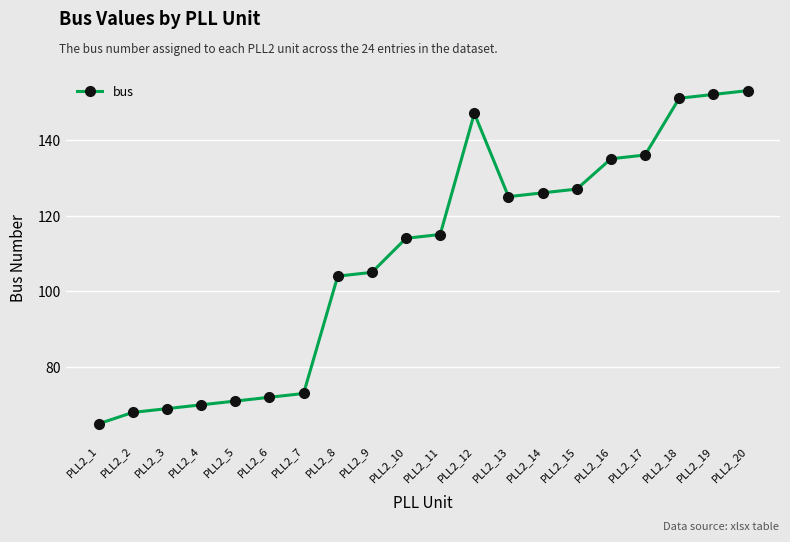

Rank the categories by value from lowest to highest.

PLL2_1, PLL2_2, PLL2_3, PLL2_4, PLL2_5, PLL2_6, PLL2_7, PLL2_8, PLL2_9, PLL2_10, PLL2_11, PLL2_13, PLL2_14, PLL2_15, PLL2_16, PLL2_17, PLL2_12, PLL2_18, PLL2_19, PLL2_20